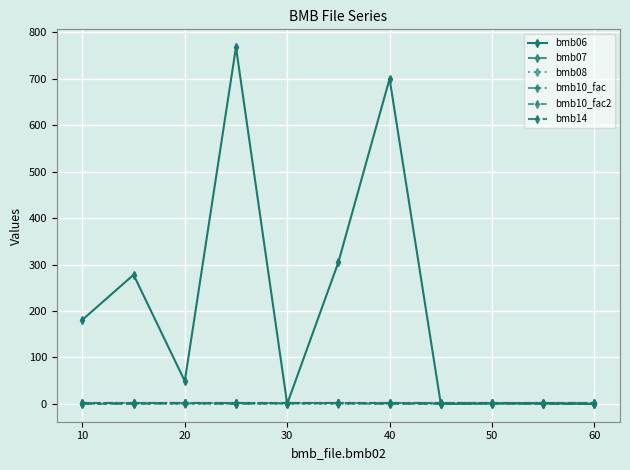

What is the lowest value of the bmb07 series?

1.0